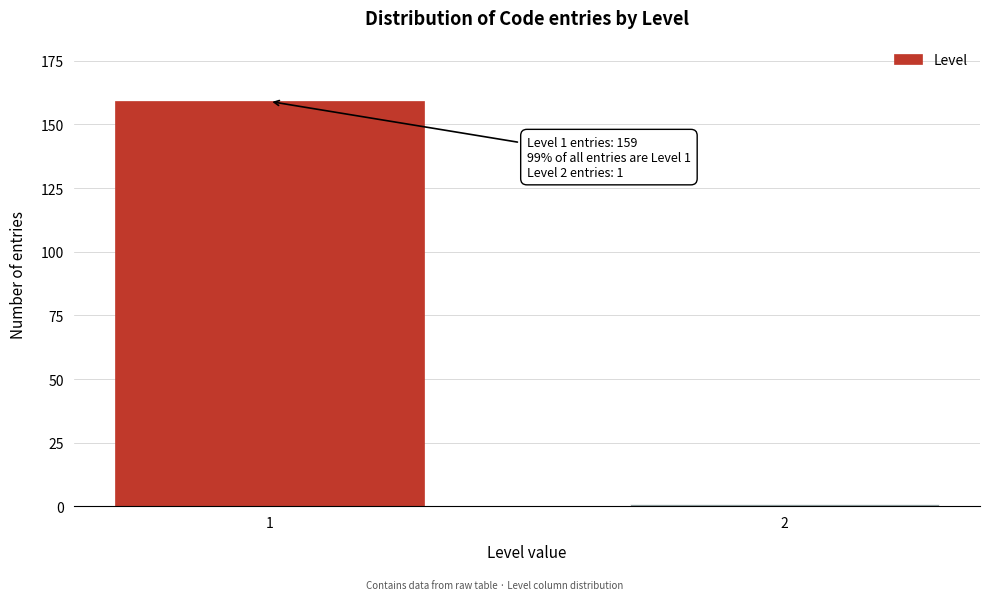

Reading left to right, what are all the values shown in this chart?

1=159	2=1